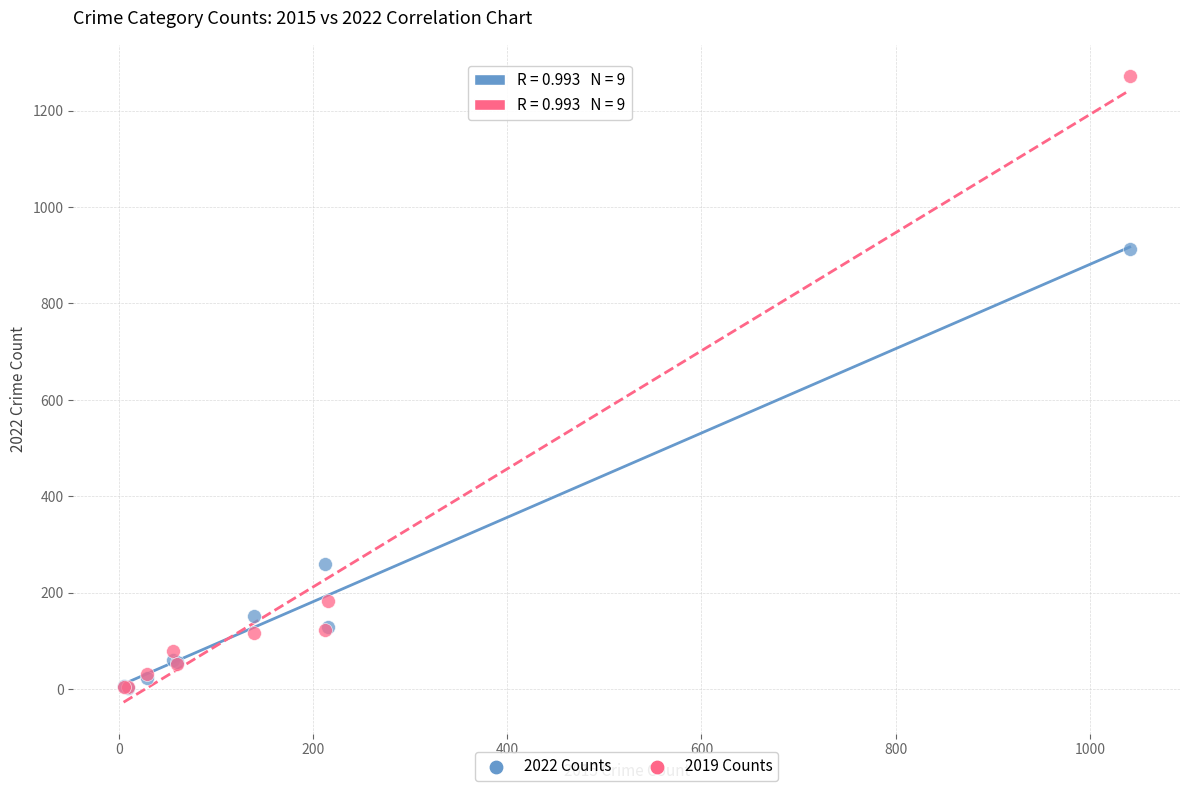

In the 2019 Counts series, what Y value is closest to 638?

182